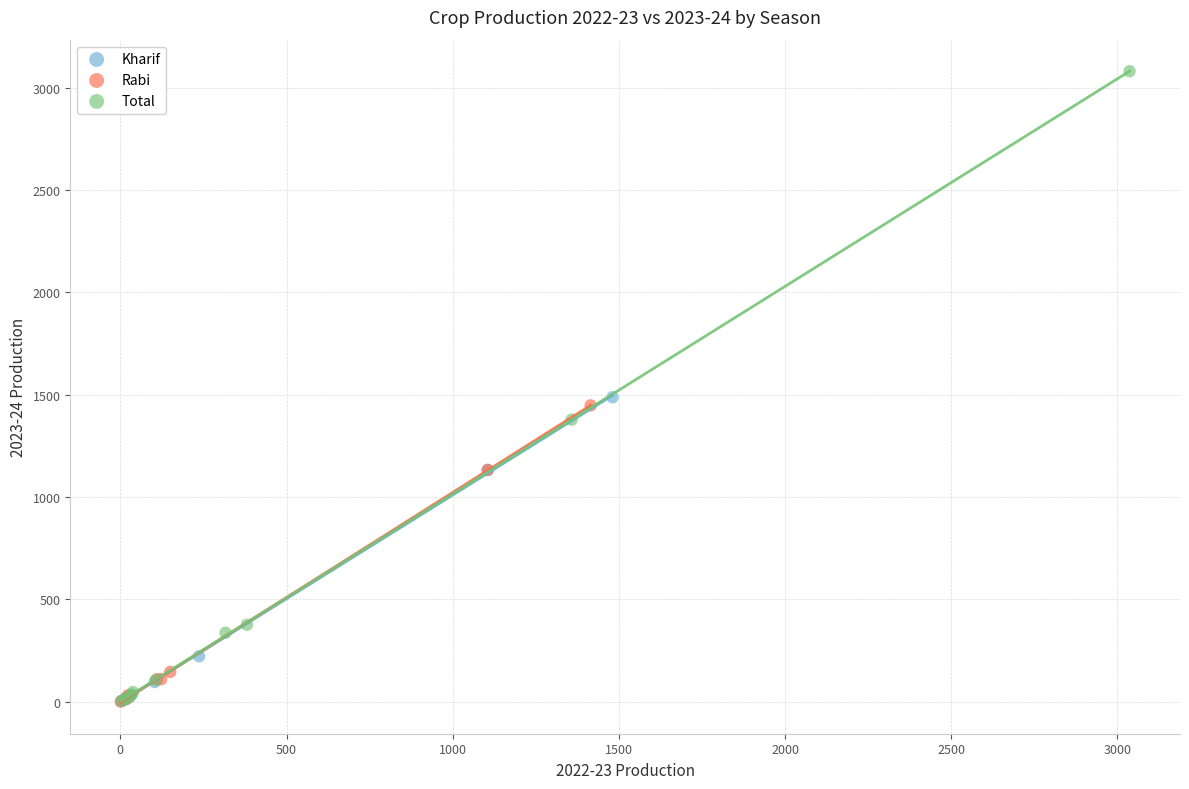

Which series contains the highest Y value?

Total